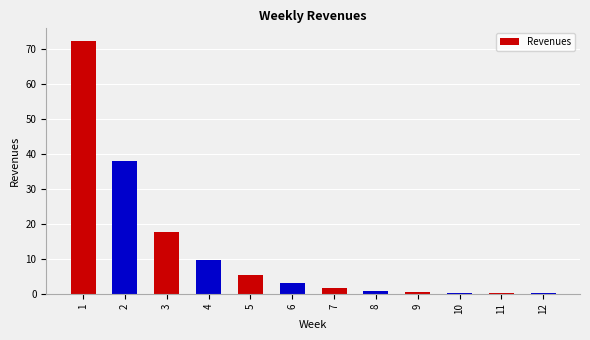

What is the maximum value shown in the chart?

72.4